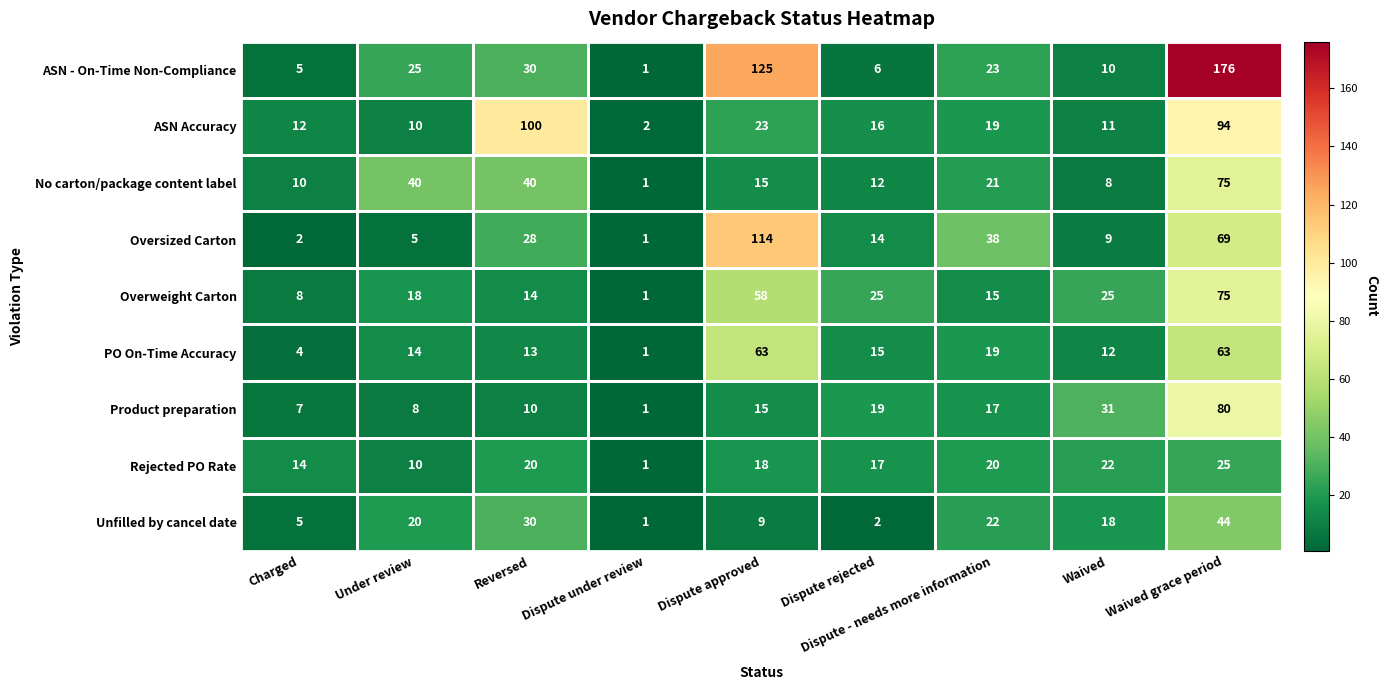

What is the average value of the ASN Accuracy series?

32